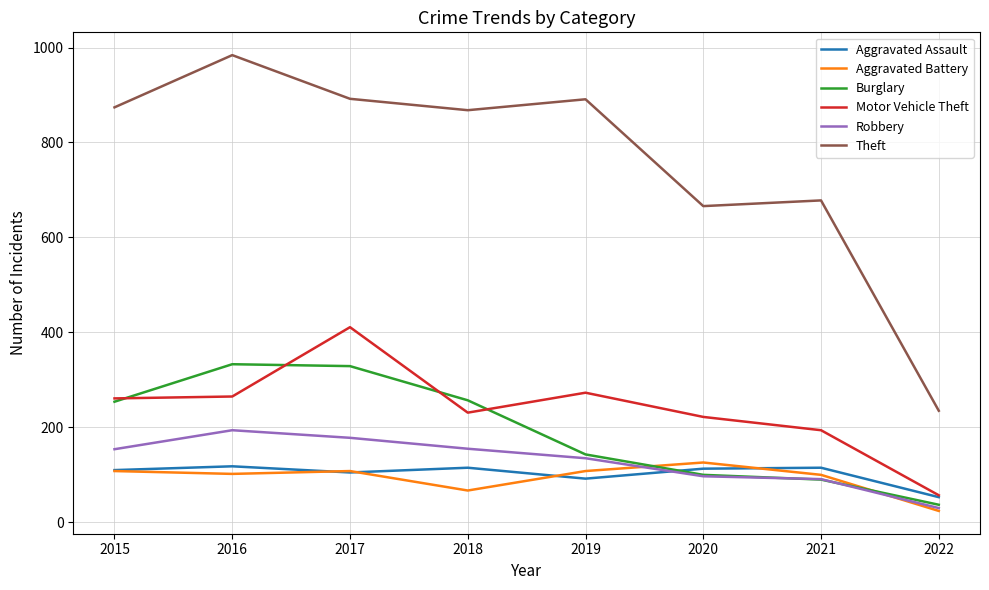

The Aggravated Assault series shows 118 at 2016. True or false?

True